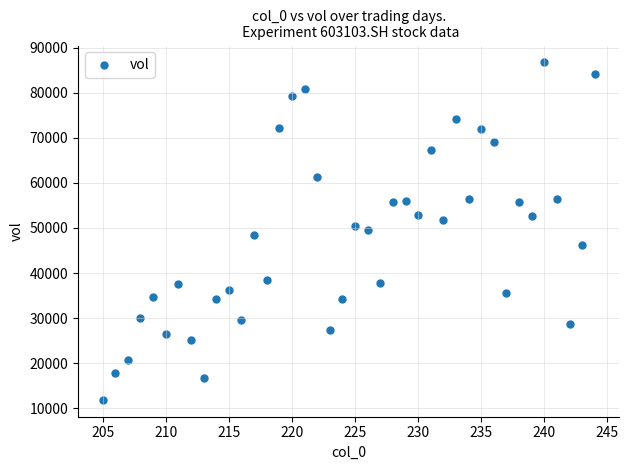

What is the range of Y values (max minus min)?

74791.8